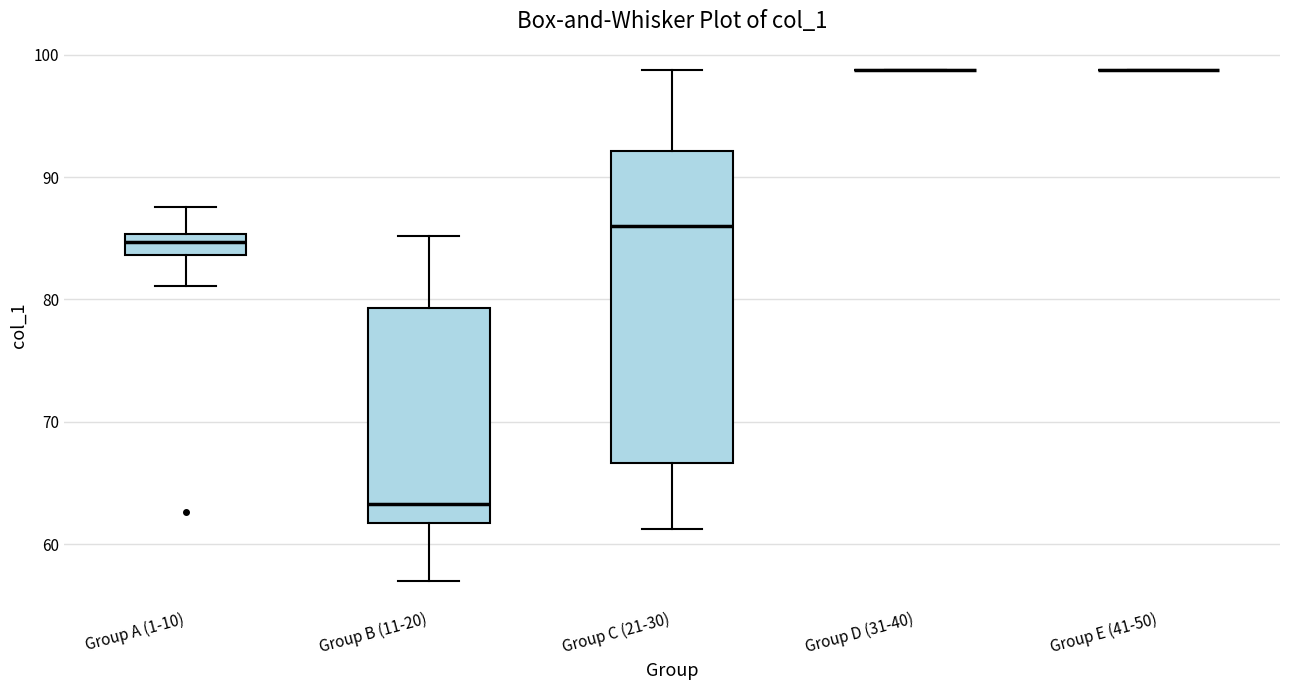

Comparing the boxes themselves (not the whiskers), which one is the tallest?

Group C (21-30)